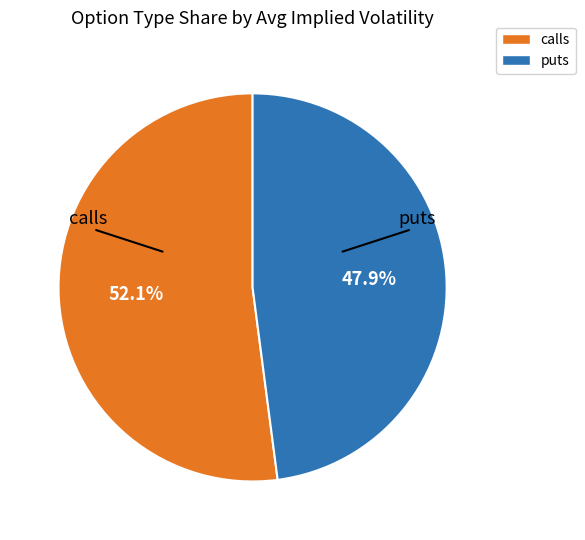

Which category has the biggest portion of the pie?

calls